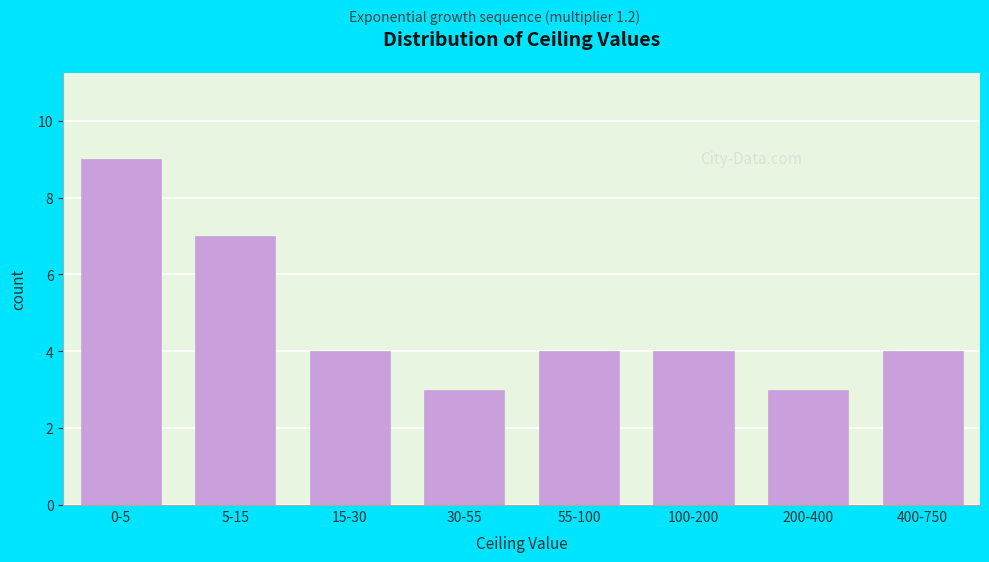

Reading left to right, list all the values displayed in this chart.

0-5=9	5-15=7	15-30=4	30-55=3	55-100=4	100-200=4	200-400=3	400-750=4